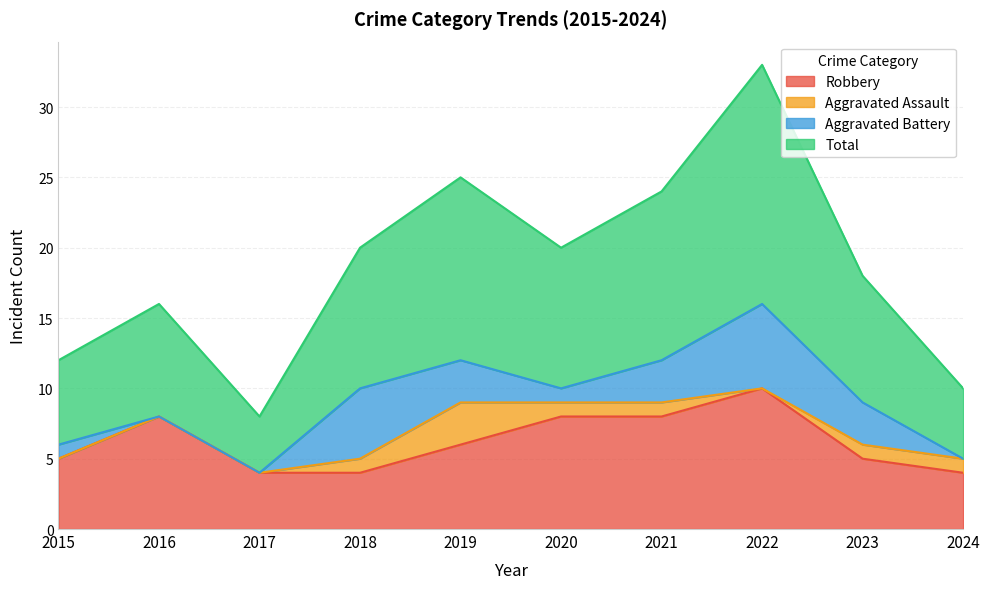

Is the value of Robbery at 2016 greater than the value of Total at 2023?

No